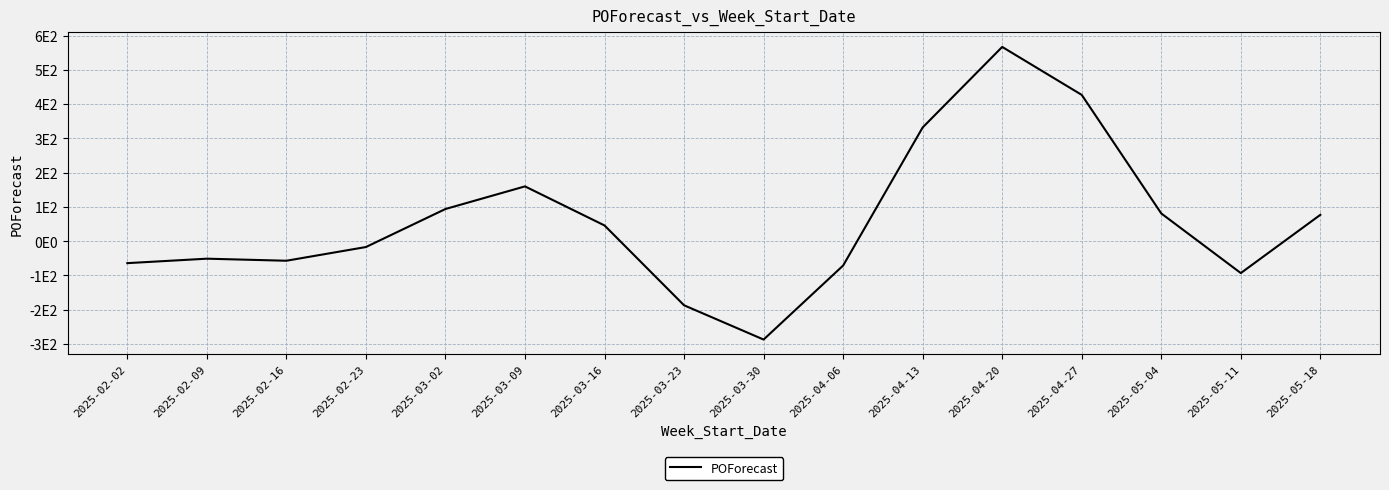

What position from the left is 2025-03-09?

6